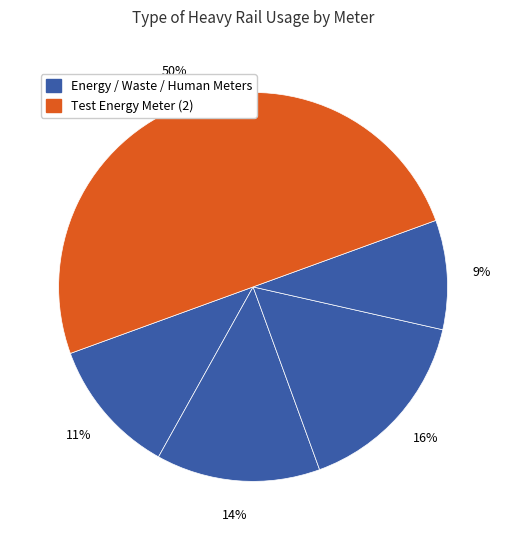

How many slices are in this pie chart?

5